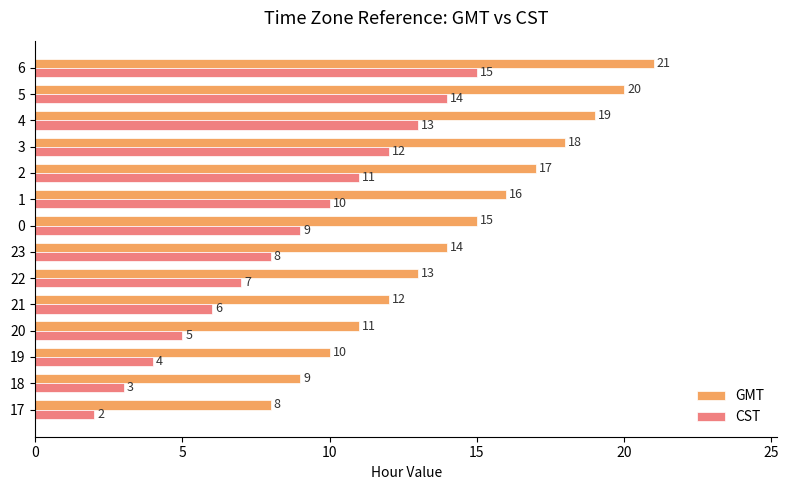

Is it true that CST equals 12 at 22?

False